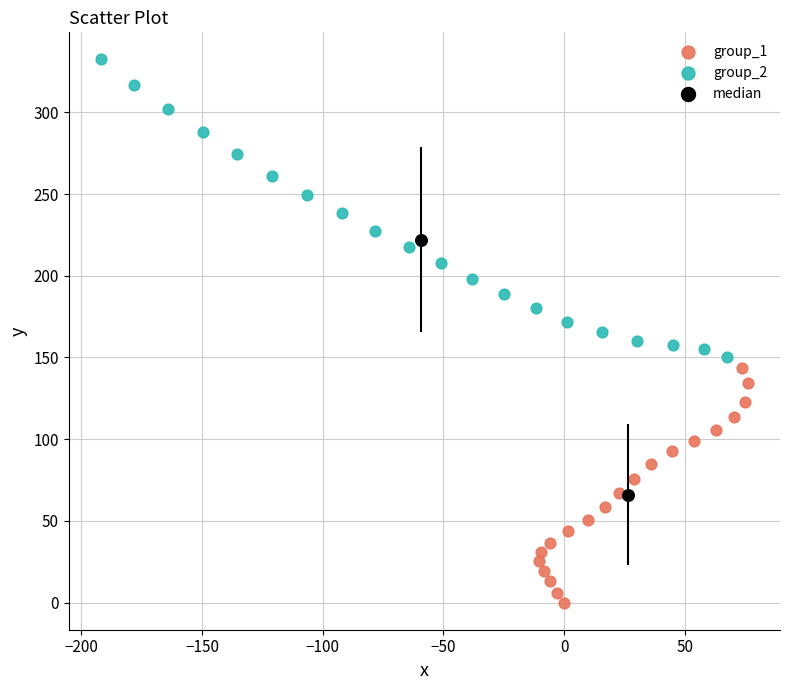

What are all the series names shown in the legend?

group_1, group_2, median